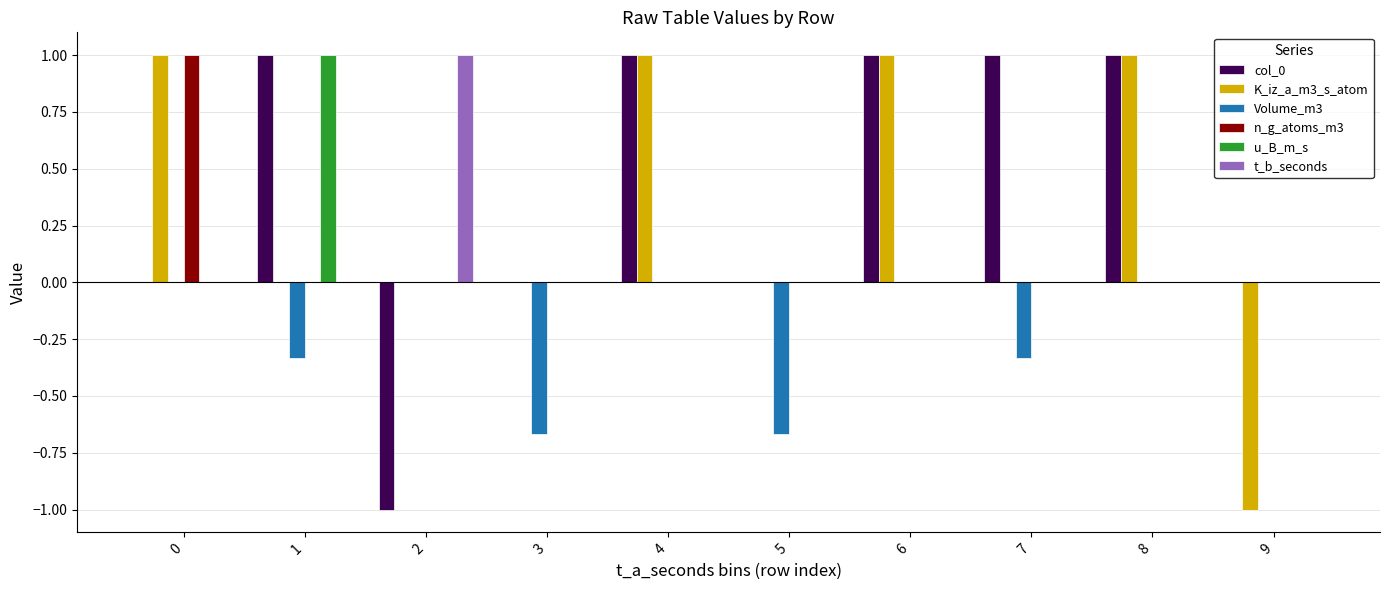

What are all the series names shown in the legend?

col_0, K_iz_a_m3_s_atom, Volume_m3, n_g_atoms_m3, u_B_m_s, t_b_seconds